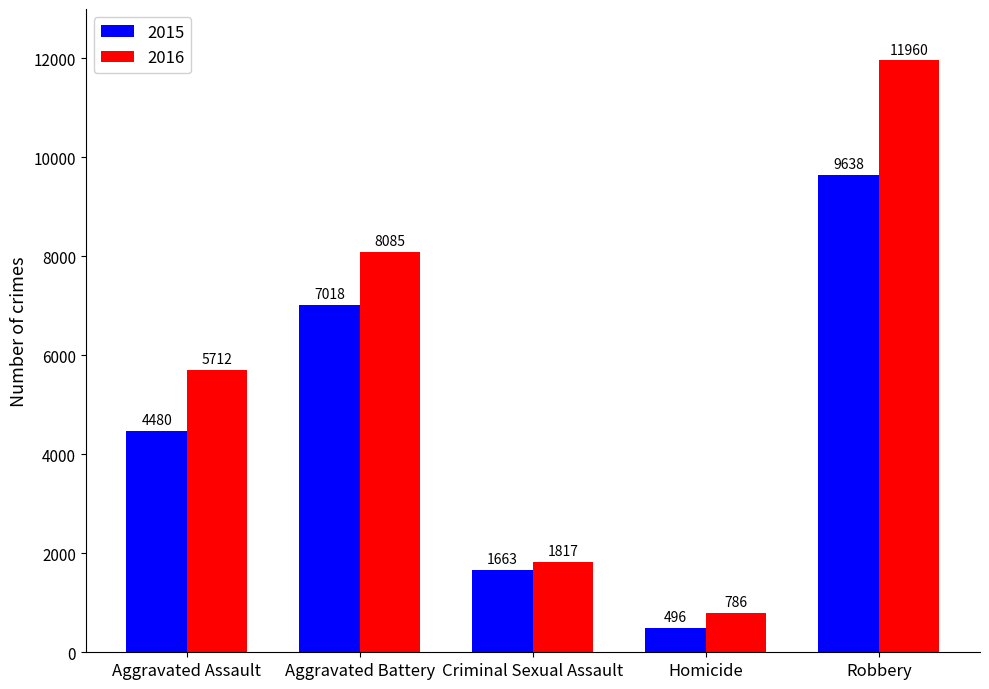

What position from the right is Homicide?

2